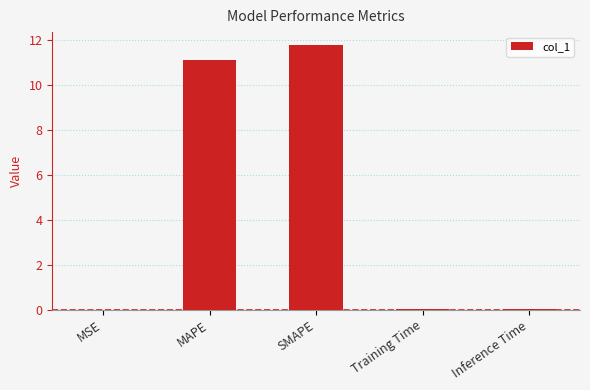

What is the maximum value shown in the chart?

11.8